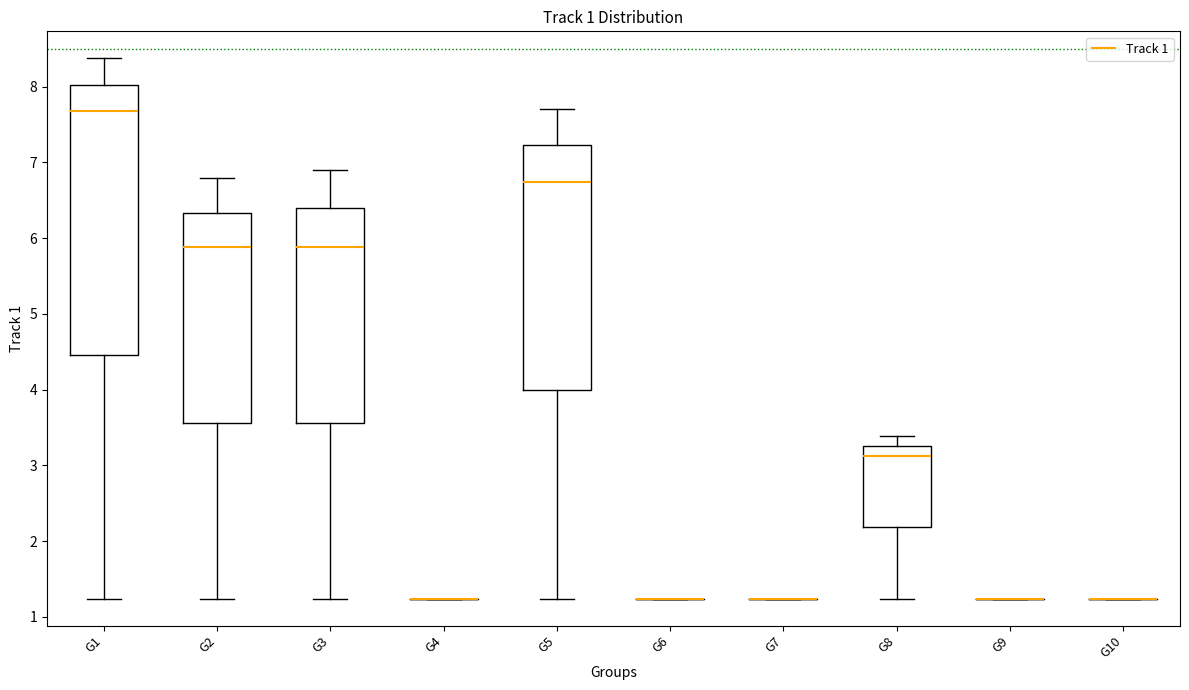

Which box is the tallest, from its lower edge to its upper edge?

G1